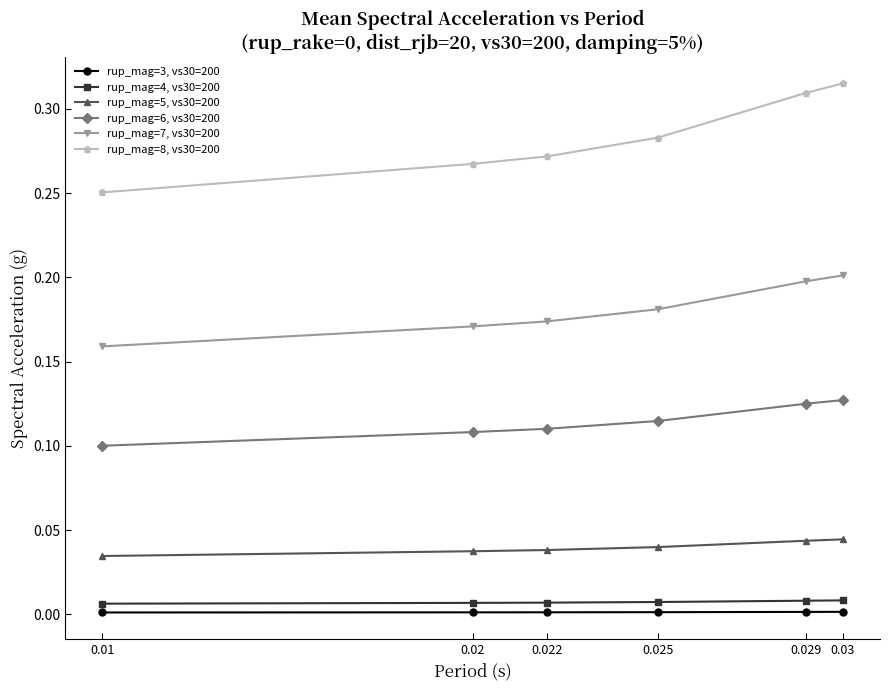

Is the value of rup_mag=5, vs30=200 at 0.025 greater than the value of rup_mag=4, vs30=200 at 0.02?

Yes